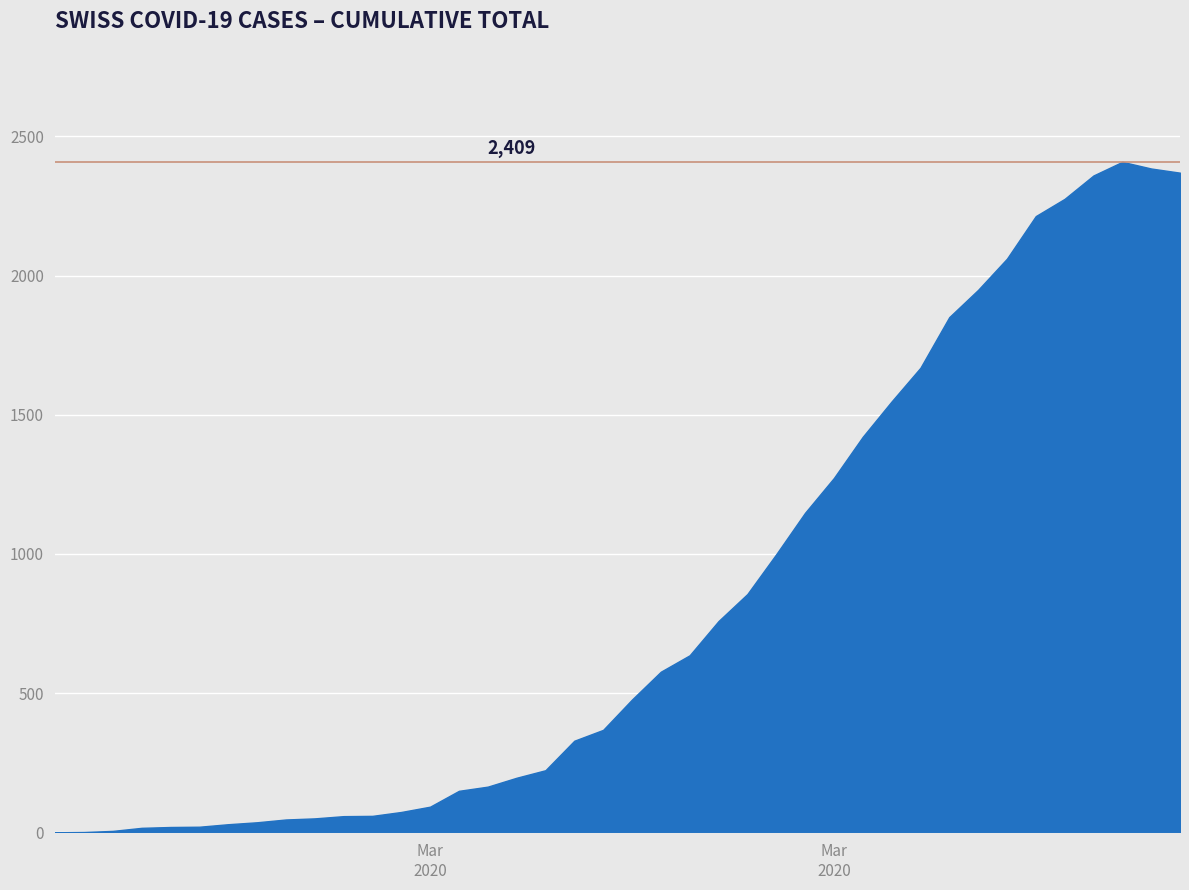

What is the difference between the second highest and second lowest values?

2384